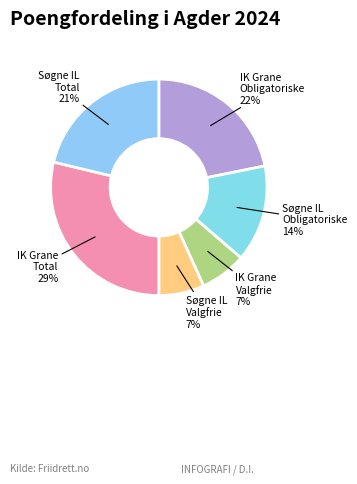

To the nearest percent, what is the average slice percentage?

17%